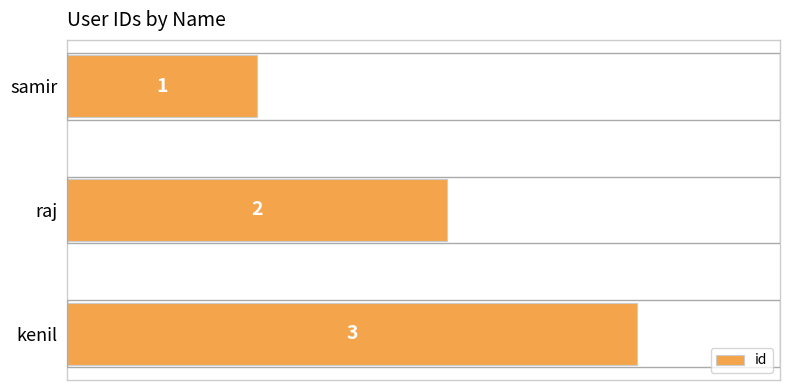

List the labels in order of value, largest first.

kenil, raj, samir